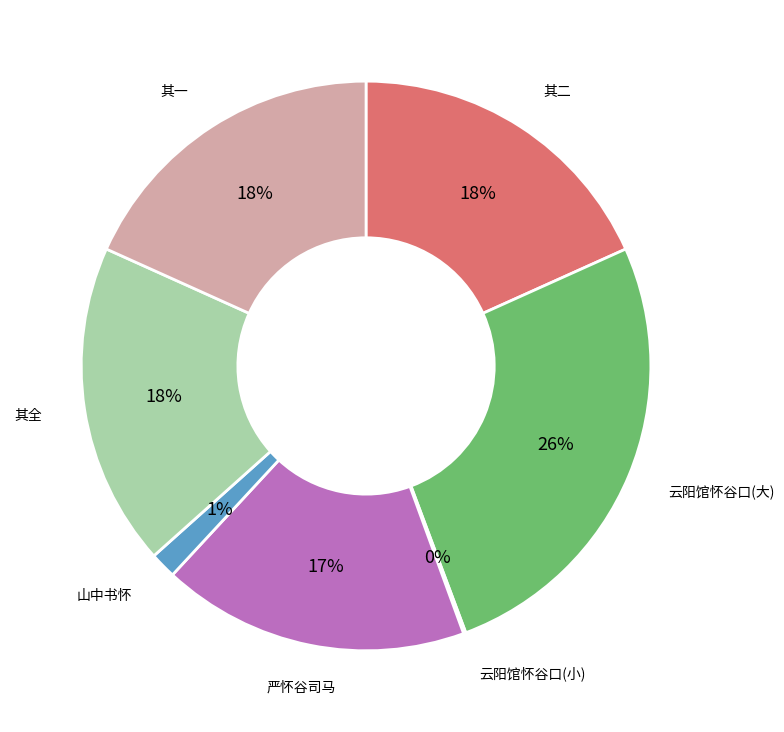

Is there any slice that represents more than half of the pie?

No